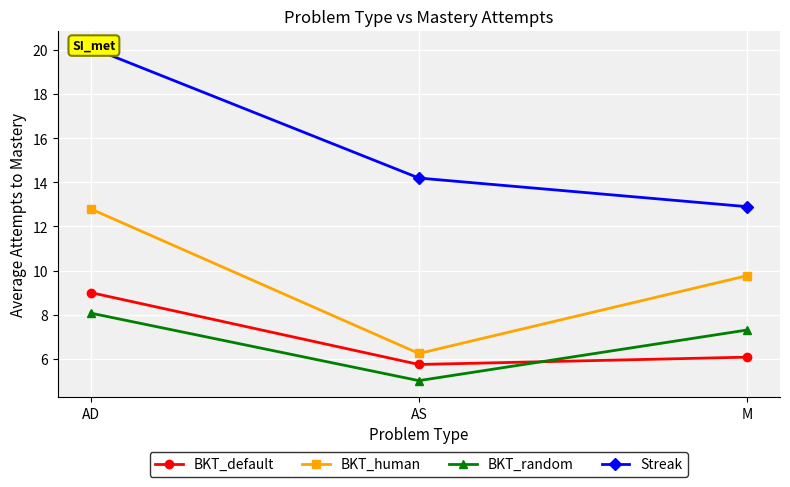

At which label does BKT_random first exceed 7?

AD